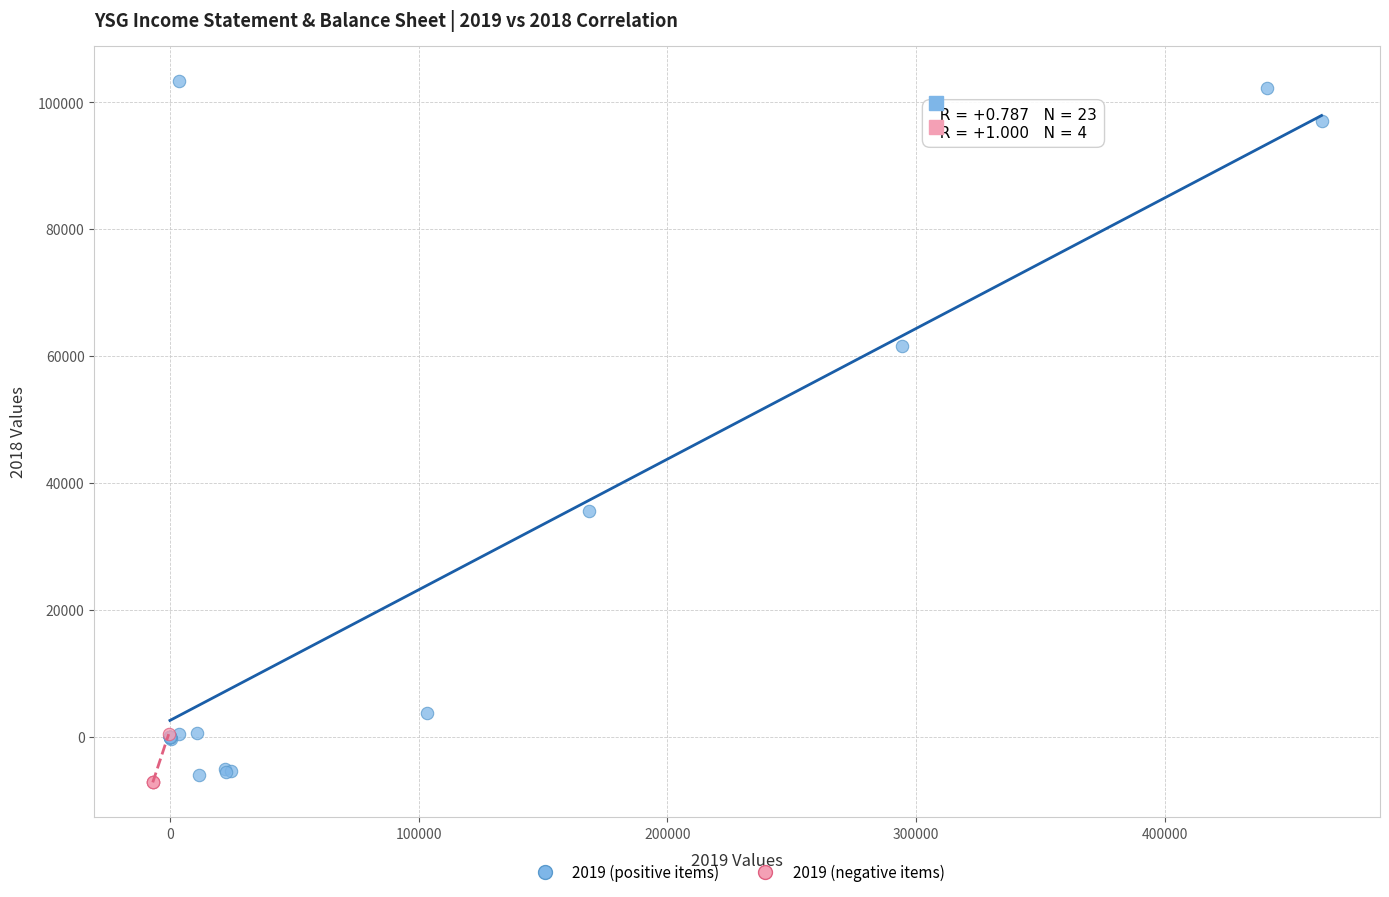

Which series has the widest spread of Y values?

2019 (positive items)